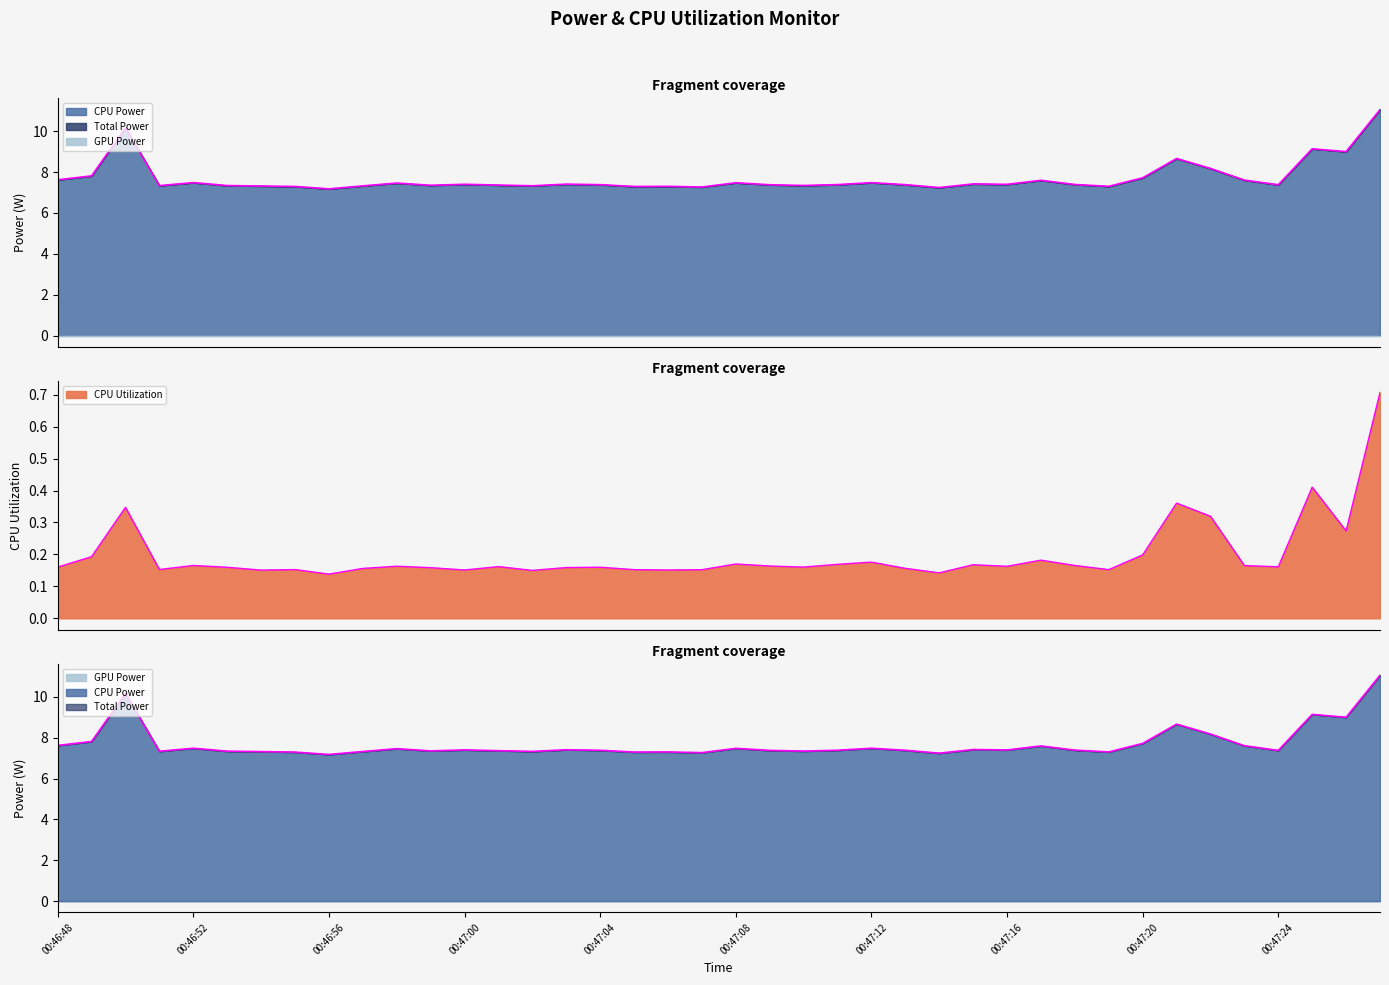

Reading left to right, list all the values displayed in this chart.

CPU Utilization: 00:46:48=0.2	00:46:49=0.2	00:46:50=0.3	00:46:51=0.2	00:46:52=0.2	00:46:53=0.2	00:46:54=0.2	00:46:55=0.2	00:46:56=0.1	00:46:57=0.2	00:46:58=0.2	00:46:59=0.2	00:47:00=0.2	00:47:01=0.2	00:47:02=0.2	00:47:03=0.2	00:47:04=0.2	00:47:05=0.2	00:47:06=0.2	00:47:07=0.2	00:47:08=0.2	00:47:09=0.2	00:47:10=0.2	00:47:11=0.2	00:47:12=0.2	00:47:13=0.2	00:47:14=0.1	00:47:15=0.2	00:47:16=0.2	00:47:17=0.2	00:47:18=0.2	00:47:19=0.2	00:47:20=0.2	00:47:21=0.4	00:47:22=0.3	00:47:23=0.2	00:47:24=0.2	00:47:25=0.4	00:47:26=0.3	00:47:27=0.7
Total Power: 00:46:48=7.6	00:46:49=7.8	00:46:50=10.2	00:46:51=7.3	00:46:52=7.5	00:46:53=7.3	00:46:54=7.3	00:46:55=7.3	00:46:56=7.2	00:46:57=7.3	00:46:58=7.5	00:46:59=7.4	00:47:00=7.4	00:47:01=7.4	00:47:02=7.3	00:47:03=7.4	00:47:04=7.4	00:47:05=7.3	00:47:06=7.3	00:47:07=7.3	00:47:08=7.5	00:47:09=7.4	00:47:10=7.3	00:47:11=7.4	00:47:12=7.5	00:47:13=7.4	00:47:14=7.2	00:47:15=7.4	00:47:16=7.4	00:47:17=7.6	00:47:18=7.4	00:47:19=7.3	00:47:20=7.7	00:47:21=8.7	00:47:22=8.2	00:47:23=7.6	00:47:24=7.4	00:47:25=9.1	00:47:26=9.0	00:47:27=11.1
CPU Power: 00:46:48=7.6	00:46:49=7.8	00:46:50=10.2	00:46:51=7.3	00:46:52=7.5	00:46:53=7.3	00:46:54=7.3	00:46:55=7.3	00:46:56=7.2	00:46:57=7.3	00:46:58=7.5	00:46:59=7.4	00:47:00=7.4	00:47:01=7.4	00:47:02=7.3	00:47:03=7.4	00:47:04=7.4	00:47:05=7.3	00:47:06=7.3	00:47:07=7.3	00:47:08=7.5	00:47:09=7.4	00:47:10=7.3	00:47:11=7.4	00:47:12=7.5	00:47:13=7.4	00:47:14=7.2	00:47:15=7.4	00:47:16=7.4	00:47:17=7.6	00:47:18=7.4	00:47:19=7.3	00:47:20=7.7	00:47:21=8.7	00:47:22=8.2	00:47:23=7.6	00:47:24=7.4	00:47:25=9.1	00:47:26=9.0	00:47:27=11.1